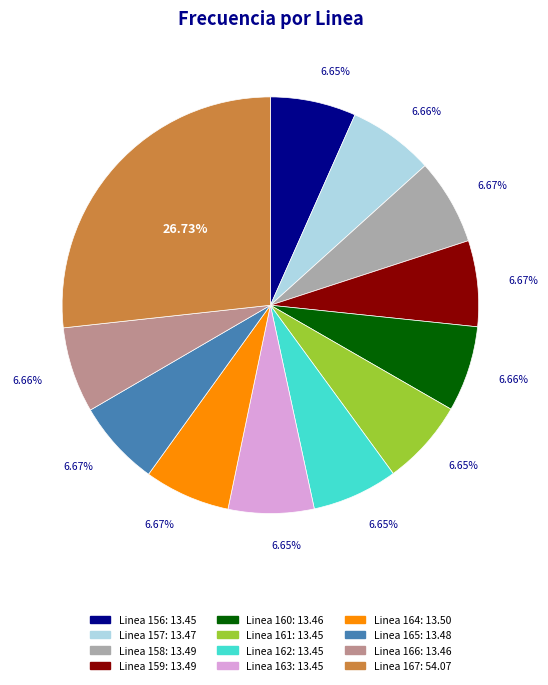

Is there a majority slice in this chart?

No